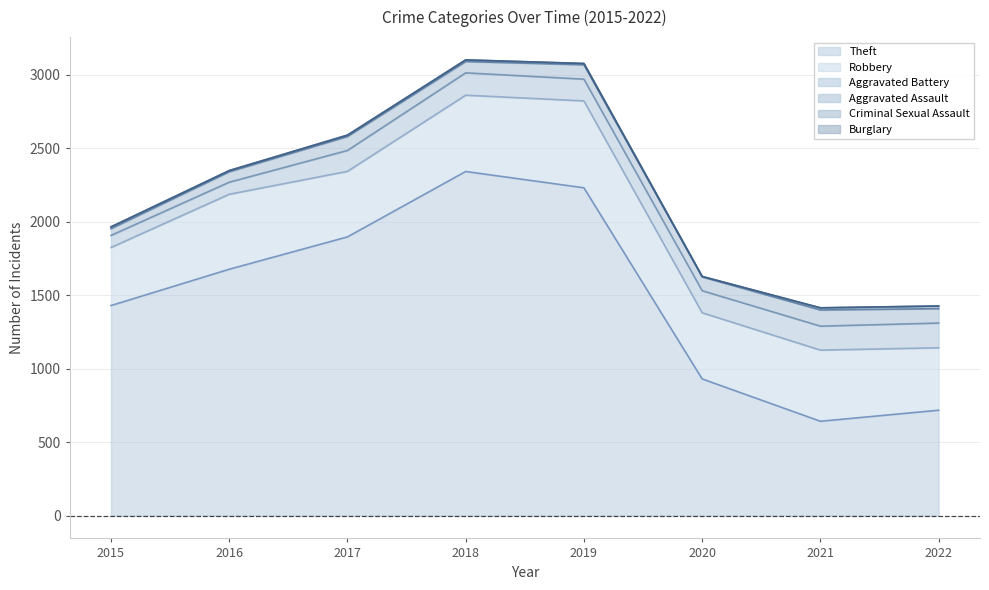

True or false: Burglary and Aggravated Assault cross at least once.

False